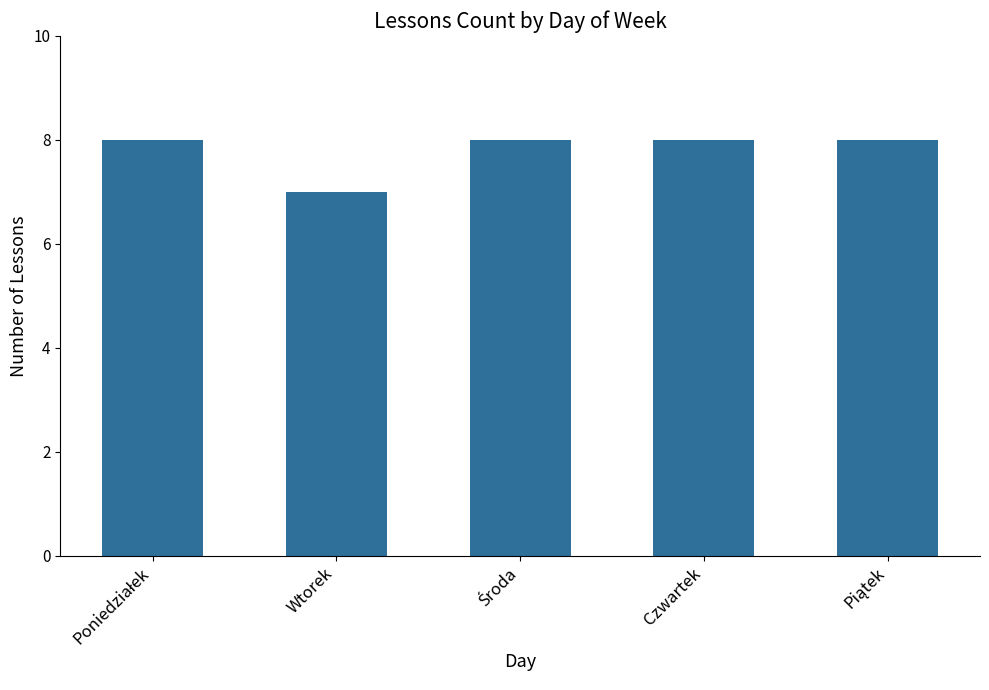

Count the values in the range 8 to 9.

4